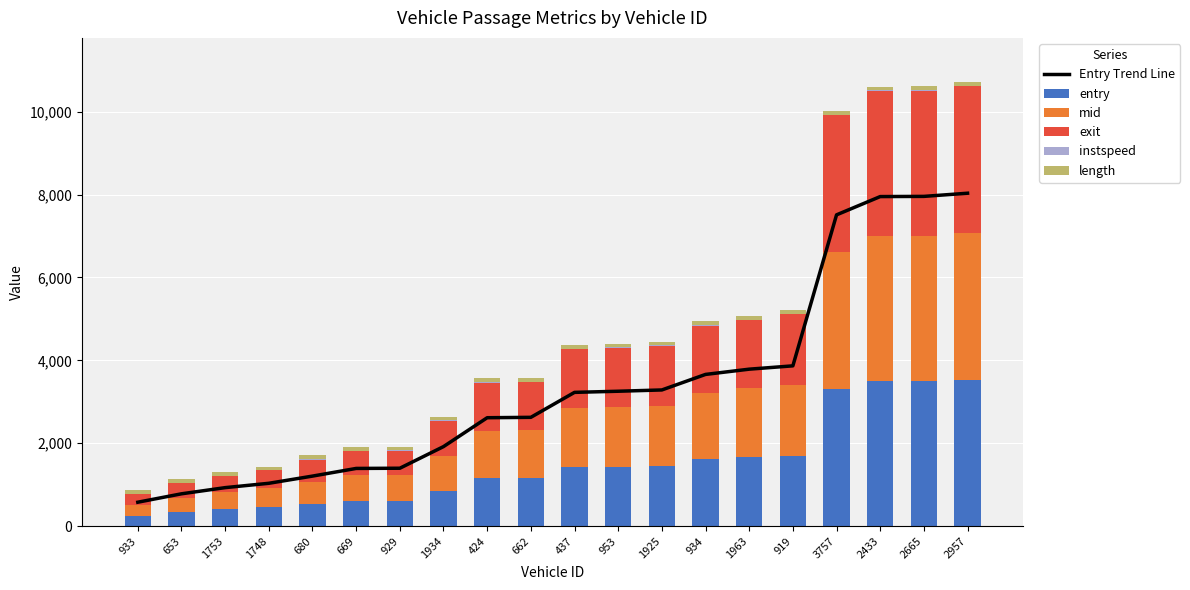

What is the sum of all instspeed values?

208.9